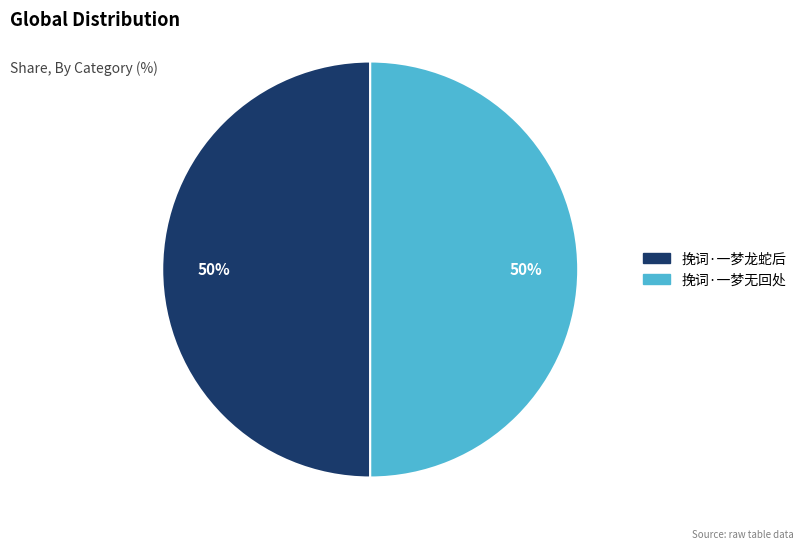

Is the sum of 挽词·一梦无回处 and 挽词·一梦龙蛇后 greater than half?

Yes